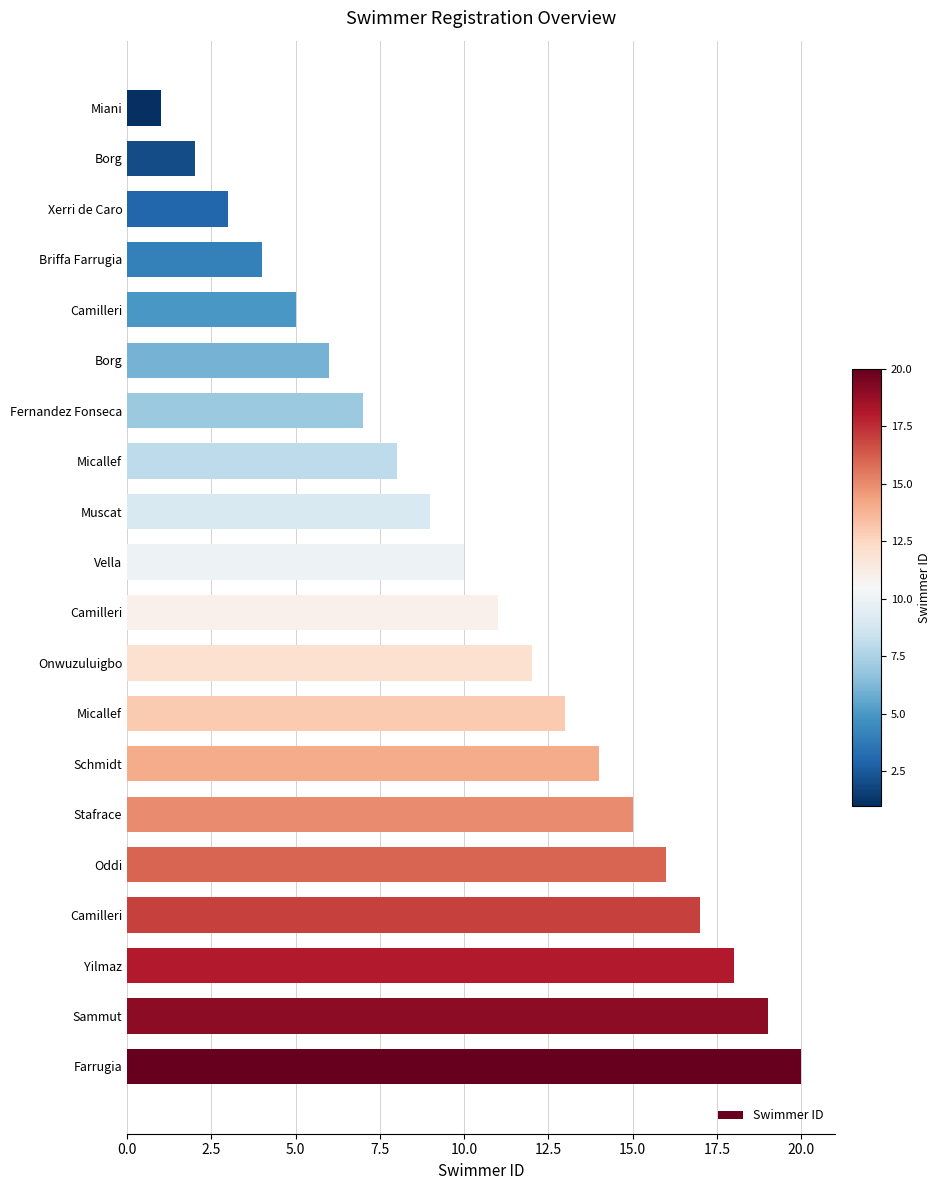

Does the chart contain any negative values?

No